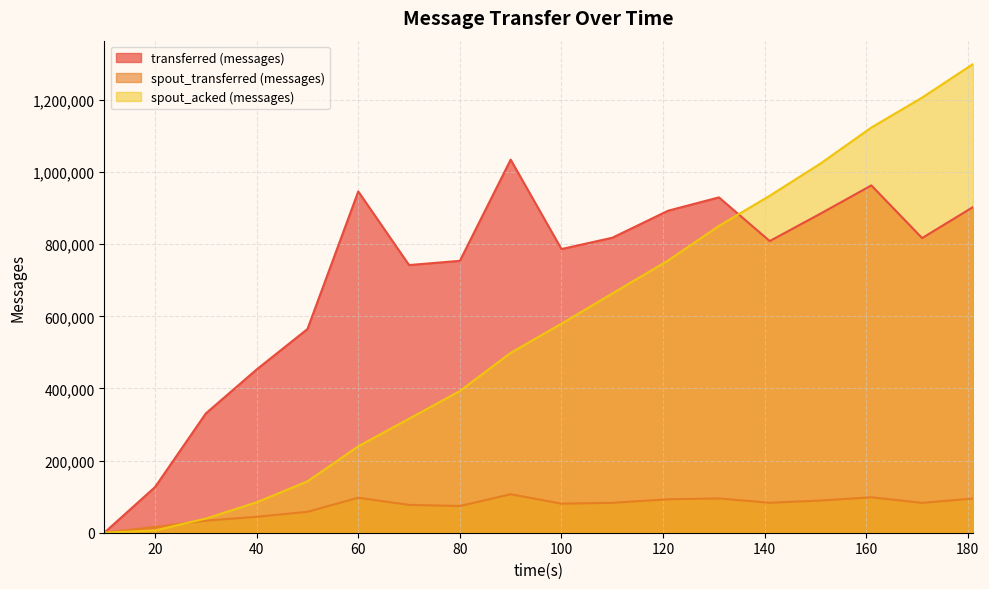

Which series has the largest total across all categories?

transferred (messages)